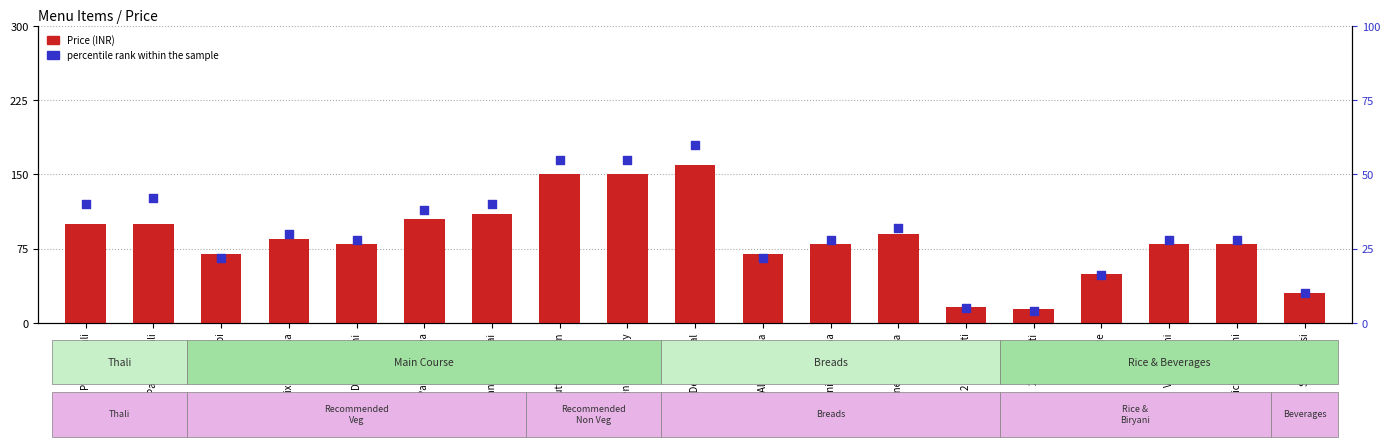

At which category is the sum across all series the highest?

Chicken Delhi Special